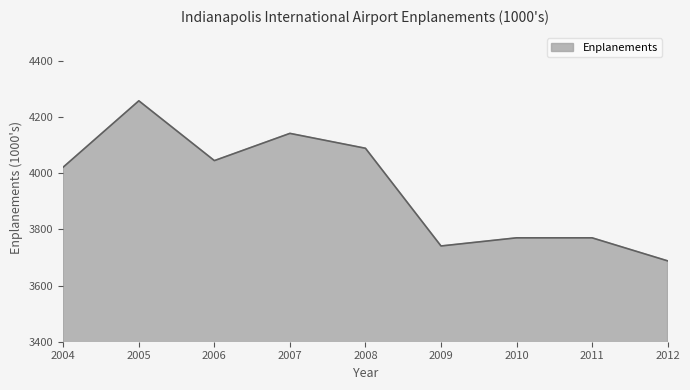

At which label is the value closest to 3973?

2004